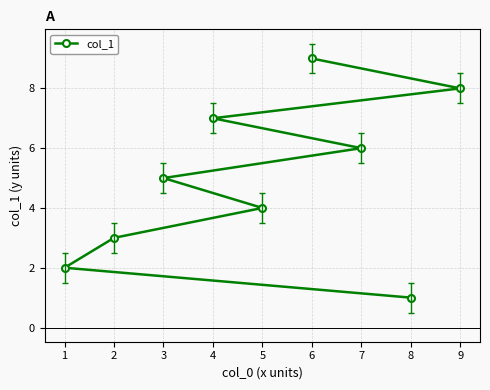

True or false: the data shows 1 at 8.

True